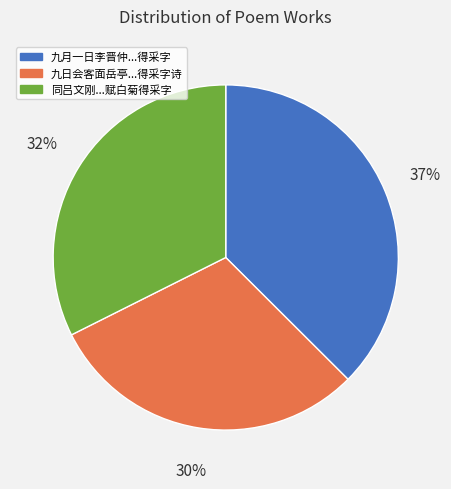

Rank the categories by value from highest to lowest.

九月一日李晋仲...得采字, 同吕文刚...赋白菊得采字, 九日会客面岳亭...得采字诗